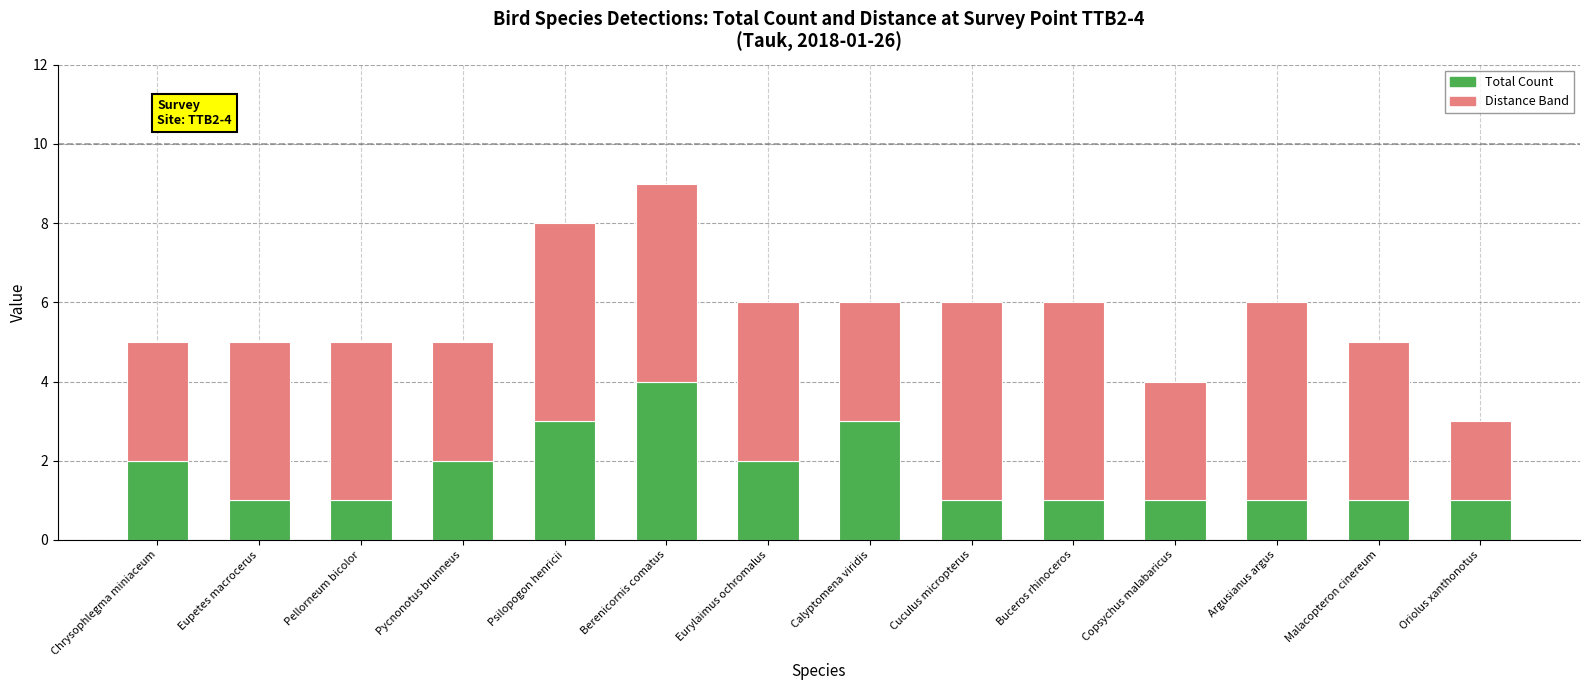

Are the bars horizontal?

No